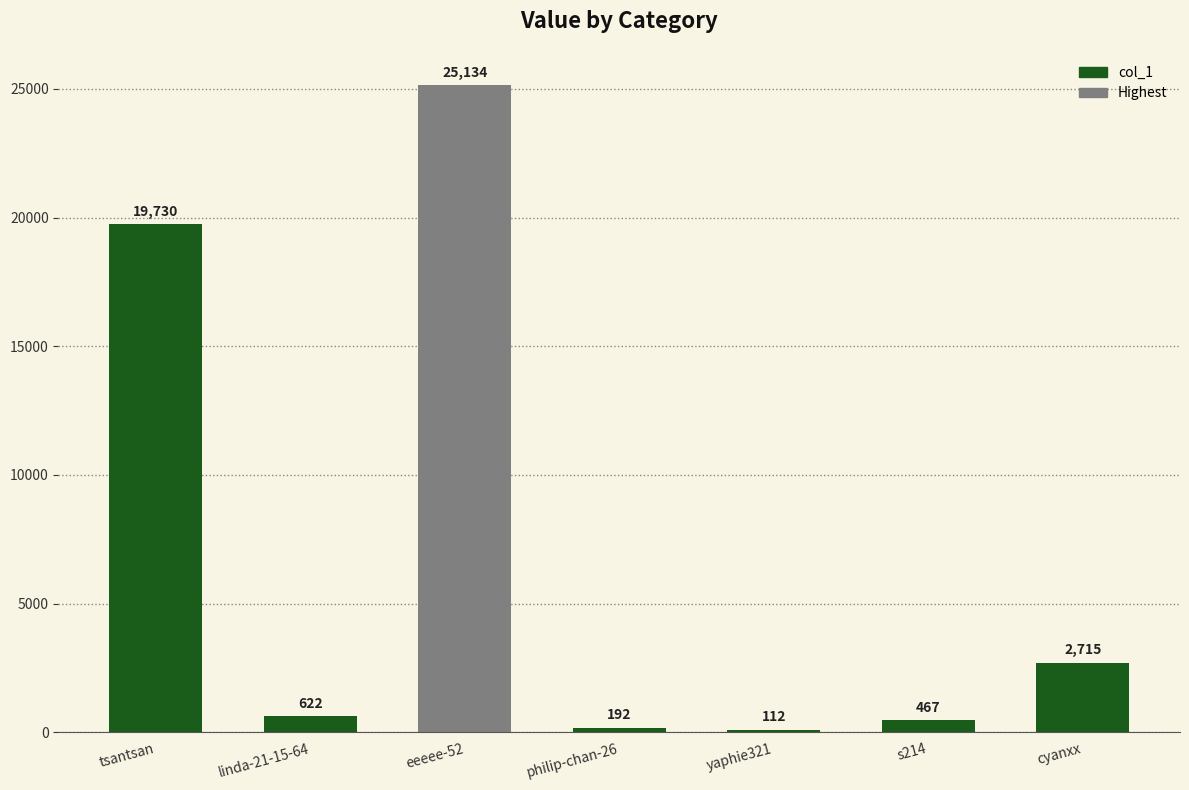

The value at philip-chan-26 is 320. True or false?

False